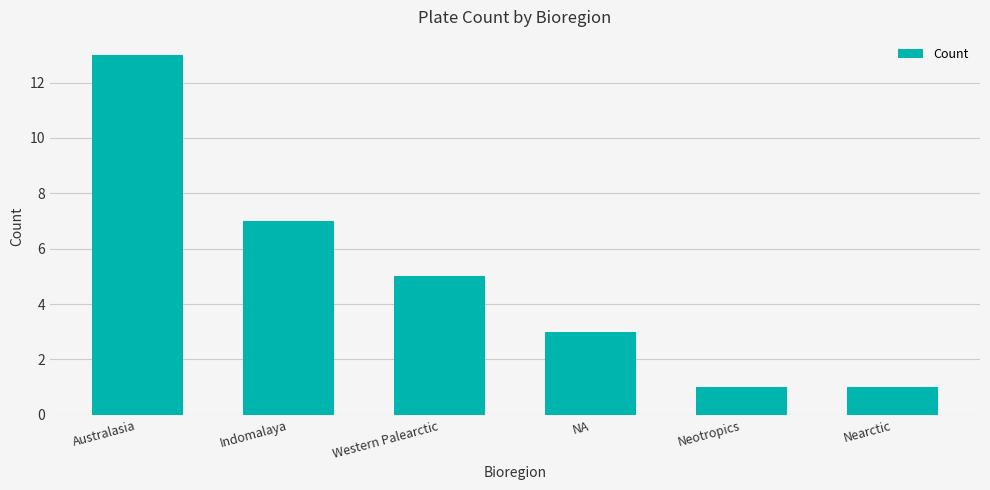

What is the label of the 5th bar from the right?

Indomalaya